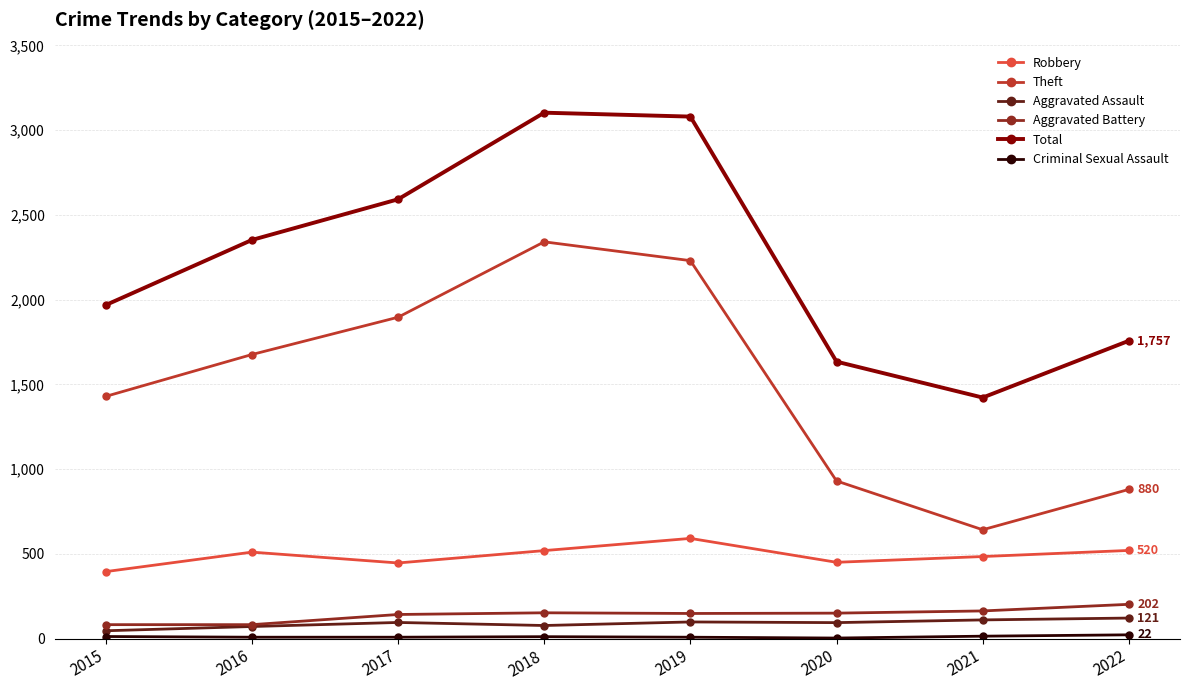

True or false: Aggravated Assault has a value of 121 at 2022.

True